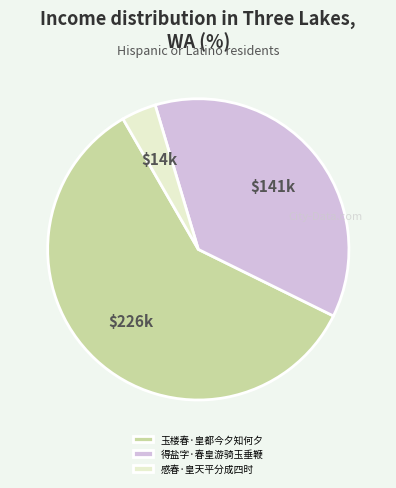

Do 感春·皇天平分成四时 and 玉楼春·皇都今夕知何夕 together represent more than half of the pie?

Yes